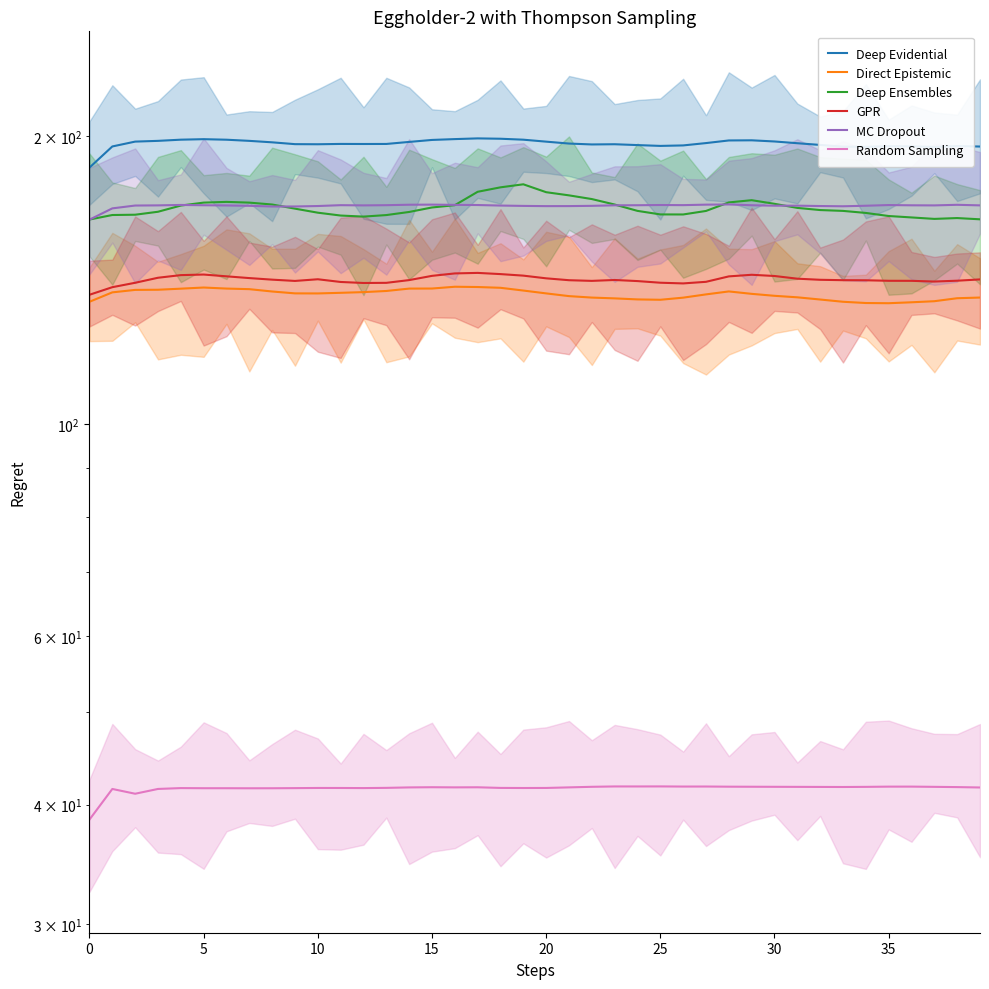

The Random Sampling series shows 68.4 at 9. True or false?

False